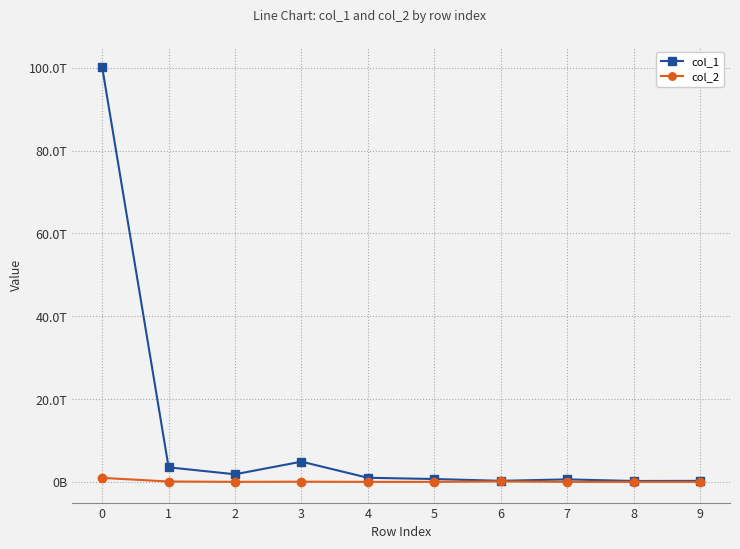

Which series has the largest range (max minus min)?

col_1